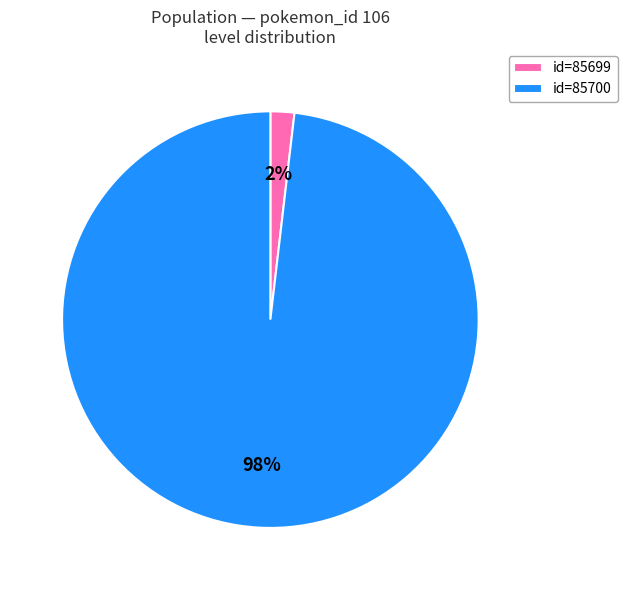

True or false: id=85700 accounts for 98% of the total.

True